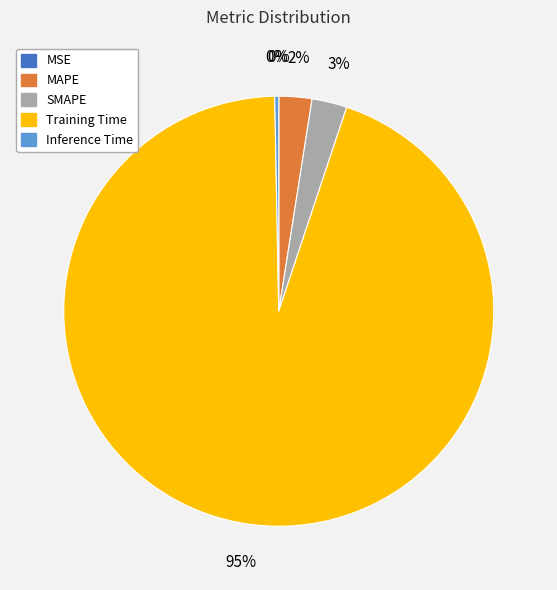

Which has a higher value, Inference Time or MAPE?

MAPE